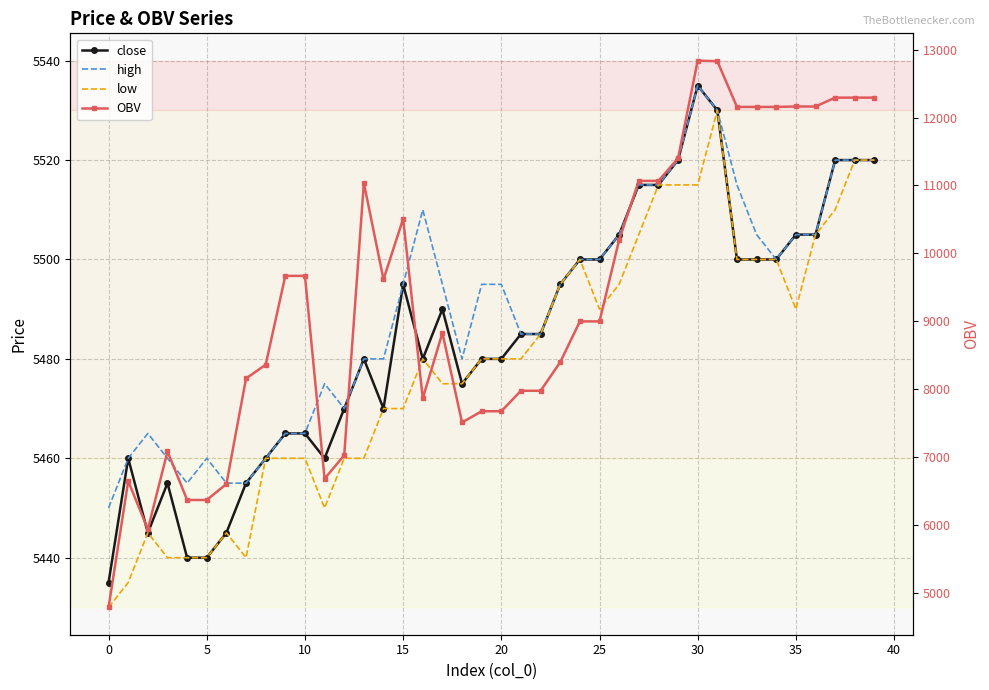

How many data points in close are above 5485?

19